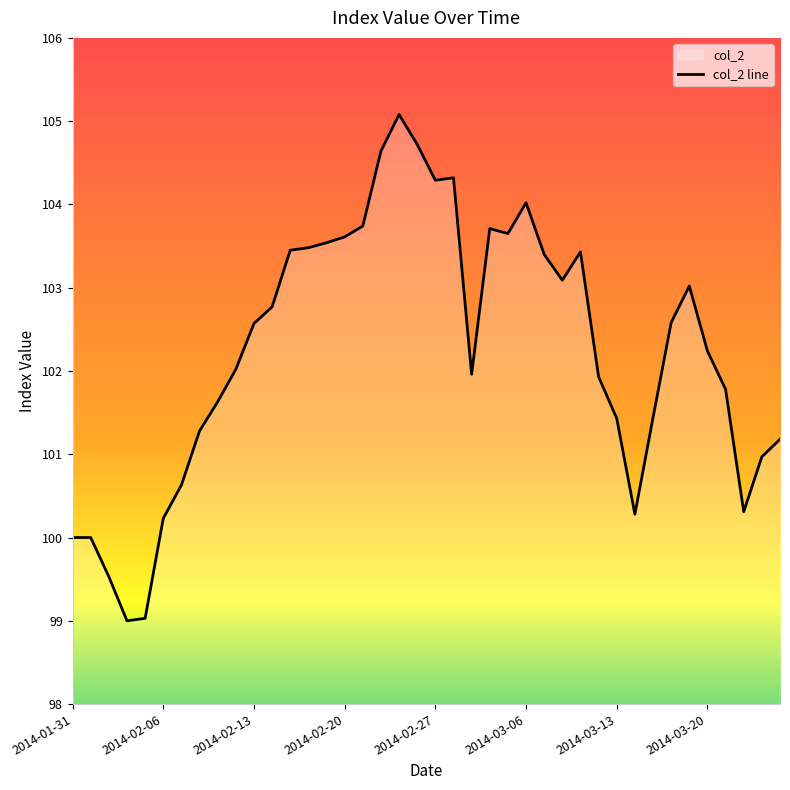

Does the chart display data point markers on the line(s)?

No